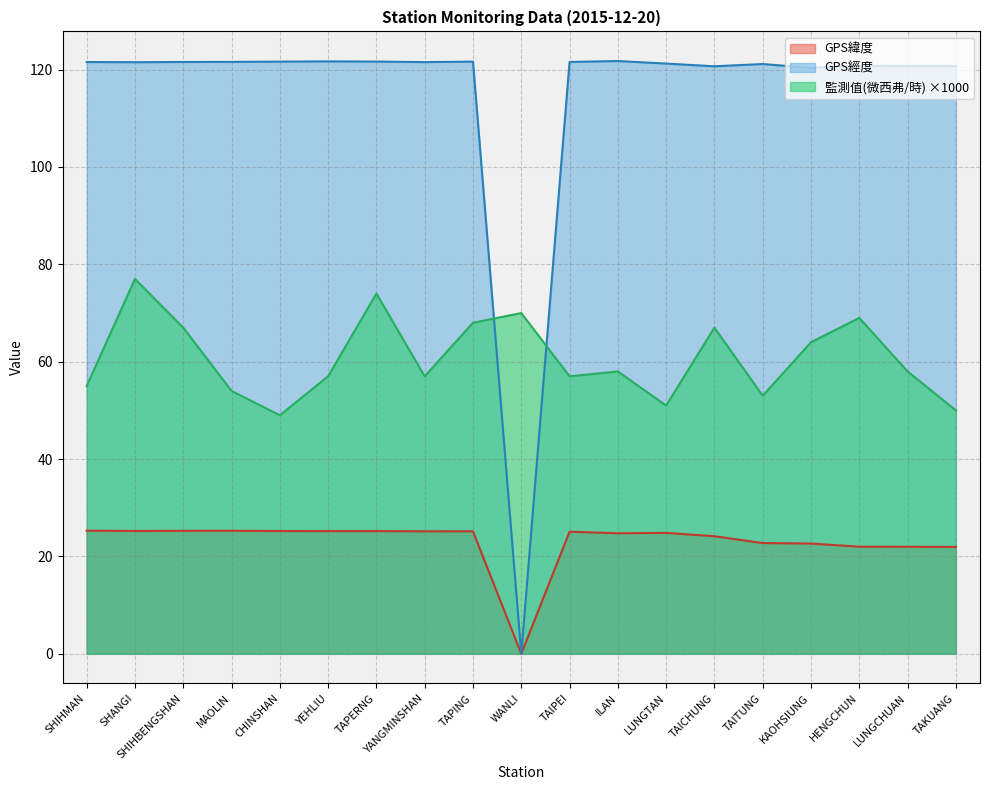

Reading left to right, list all the values displayed in this chart.

GPS緯度: SHIHMAN=25.3	SHANGI=25.2	SHIHBENGSHAN=25.3	MAOLIN=25.3	CHINSHAN=25.2	YEHLIU=25.2	TAPERNG=25.2	YANGMINSHAN=25.2	TAPING=25.2	WANLI=0.0	TAIPEI=25.1	ILAN=24.8	LUNGTAN=24.8	TAICHUNG=24.1	TAITUNG=22.8	KAOHSIUNG=22.6	HENGCHUN=22.0	LUNGCHUAN=22.0	TAKUANG=21.9
GPS經度: SHIHMAN=121.6	SHANGI=121.5	SHIHBENGSHAN=121.6	MAOLIN=121.6	CHINSHAN=121.6	YEHLIU=121.7	TAPERNG=121.7	YANGMINSHAN=121.5	TAPING=121.6	WANLI=0.0	TAIPEI=121.6	ILAN=121.8	LUNGTAN=121.2	TAICHUNG=120.7	TAITUNG=121.2	KAOHSIUNG=120.3	HENGCHUN=120.8	LUNGCHUAN=120.7	TAKUANG=120.7
監測值(微西弗/時): SHIHMAN=55.0	SHANGI=77.0	SHIHBENGSHAN=67.0	MAOLIN=54.0	CHINSHAN=49.0	YEHLIU=57.0	TAPERNG=74.0	YANGMINSHAN=57.0	TAPING=68.0	WANLI=70.0	TAIPEI=57.0	ILAN=58.0	LUNGTAN=51.0	TAICHUNG=67.0	TAITUNG=53.0	KAOHSIUNG=64.0	HENGCHUN=69.0	LUNGCHUAN=58.0	TAKUANG=50.0